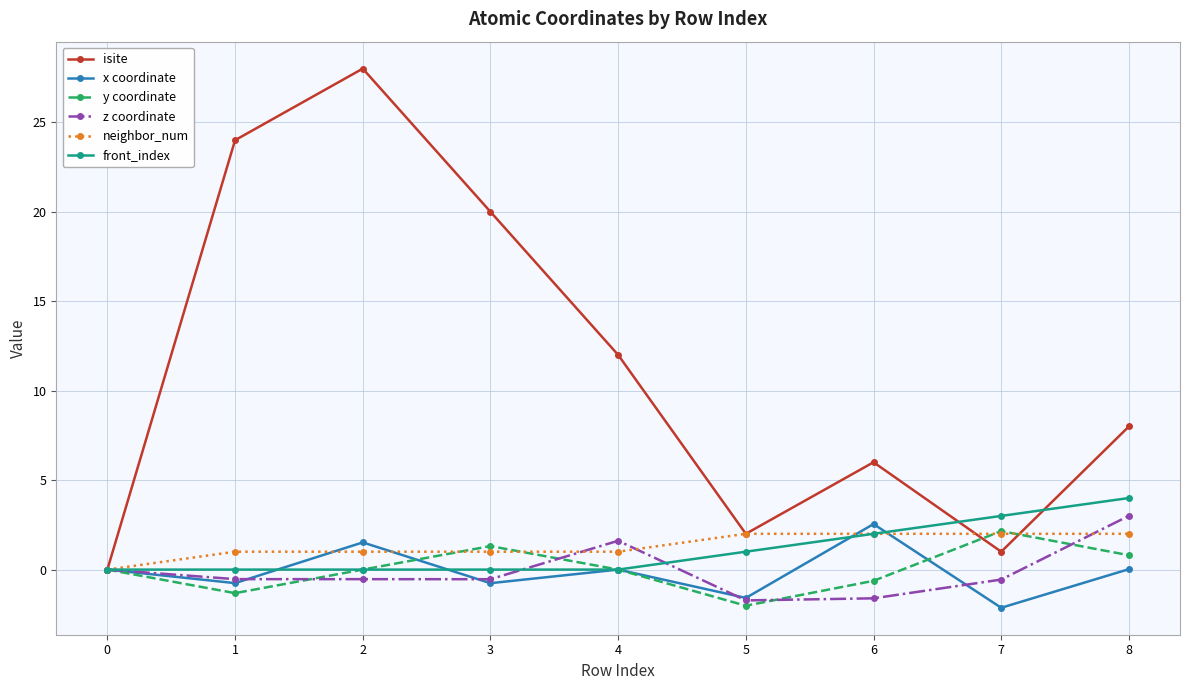

How many values in neighbor_num are above zero?

8